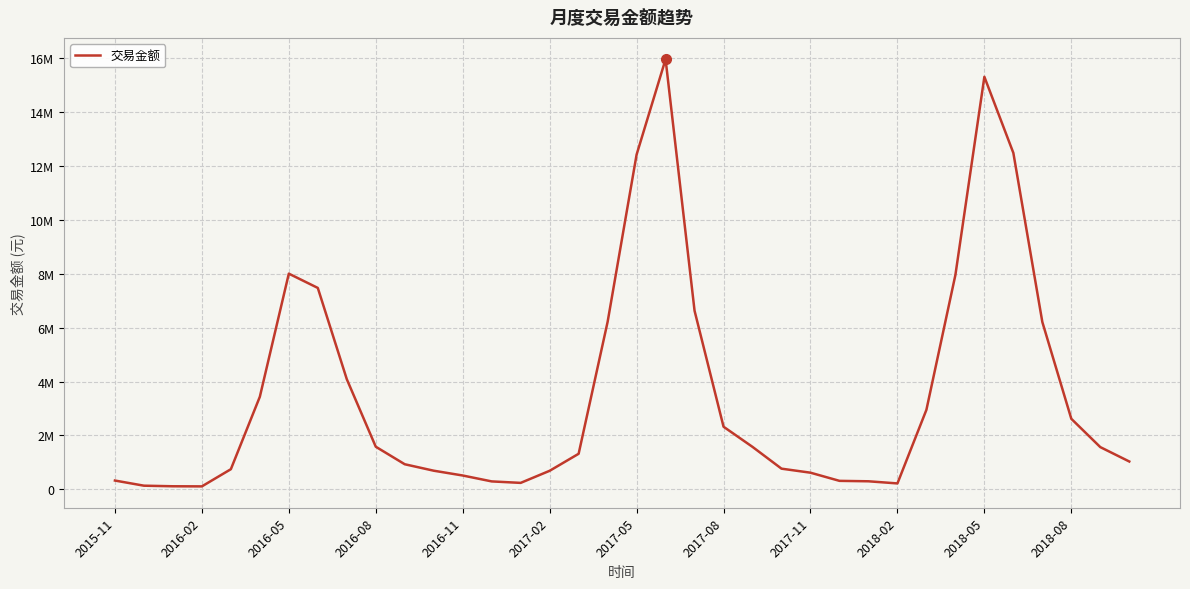

Is this an area chart (filled region under the line)?

No